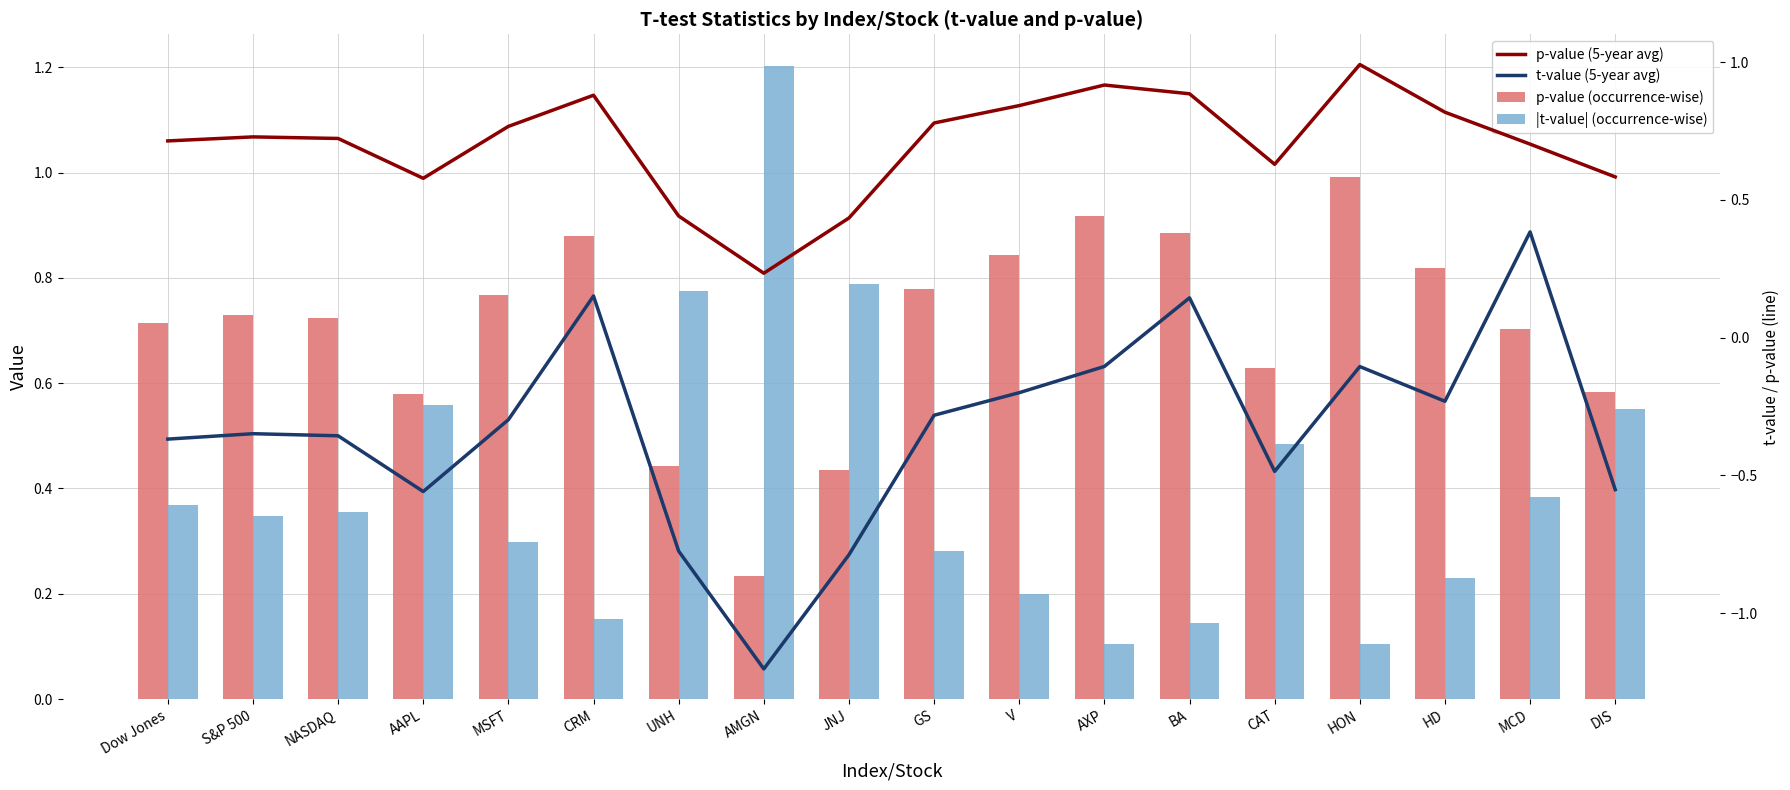

What is the value of the |t-value| (occurrence-wise) bar at the 17th from the left?

0.4